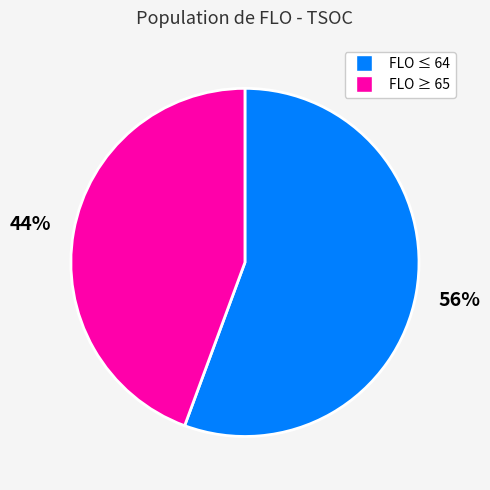

Does any single category account for the majority?

Yes